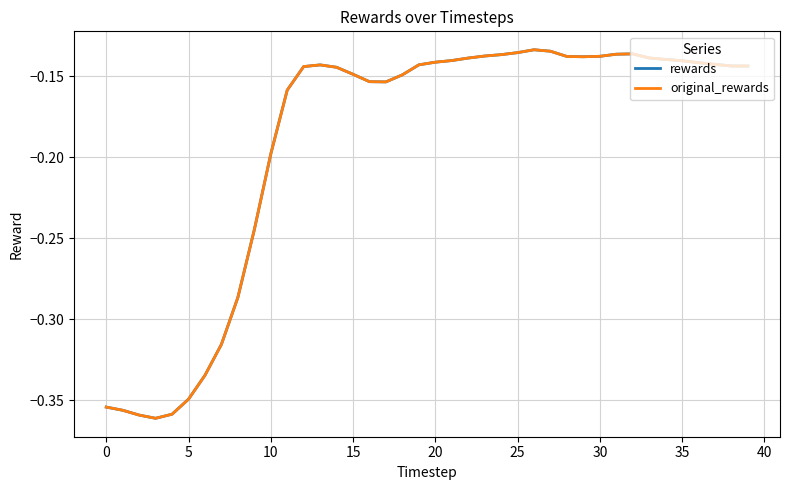

In rewards, how many points are higher than both neighbors (excluding endpoints)?

3